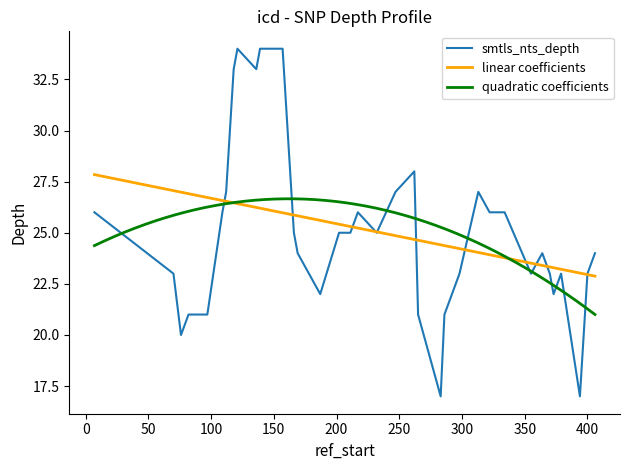

What is the lowest value of the smtls_nts_depth series?

17